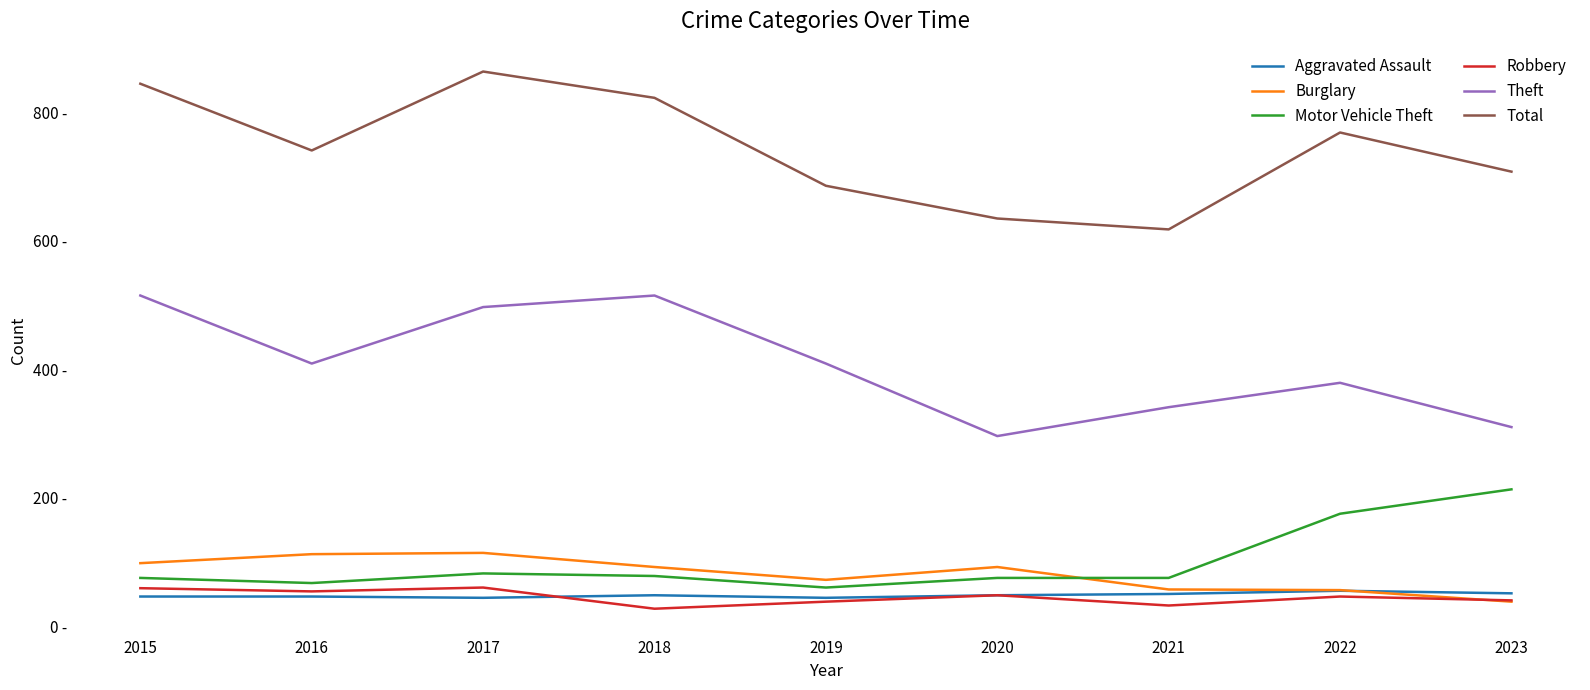

What are all the series names shown in the legend?

Aggravated Assault, Burglary, Motor Vehicle Theft, Robbery, Theft, Total